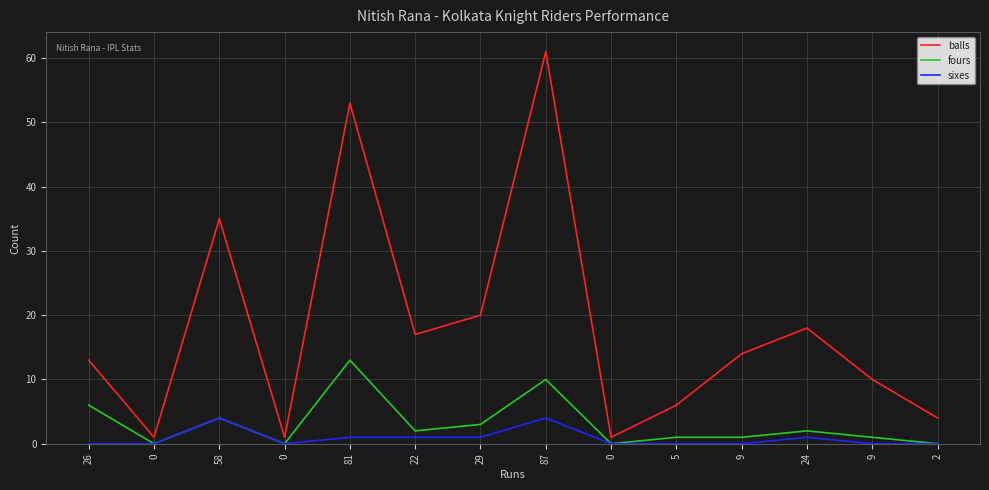

Between 9 and 9, which series saw the biggest shift?

balls